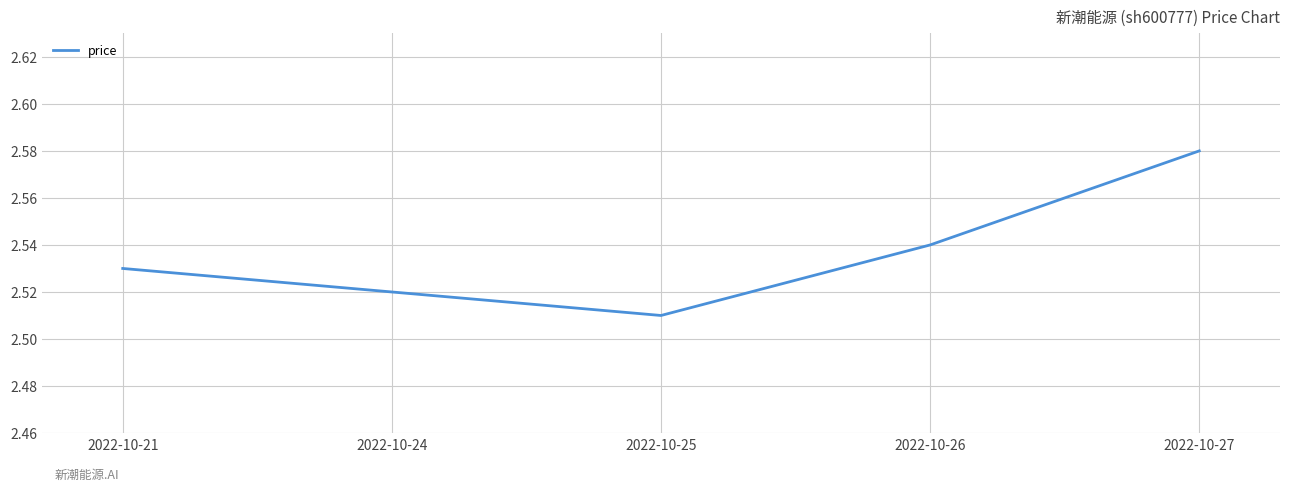

Between 2022-10-21 and 2022-10-24, which is larger?

2022-10-21